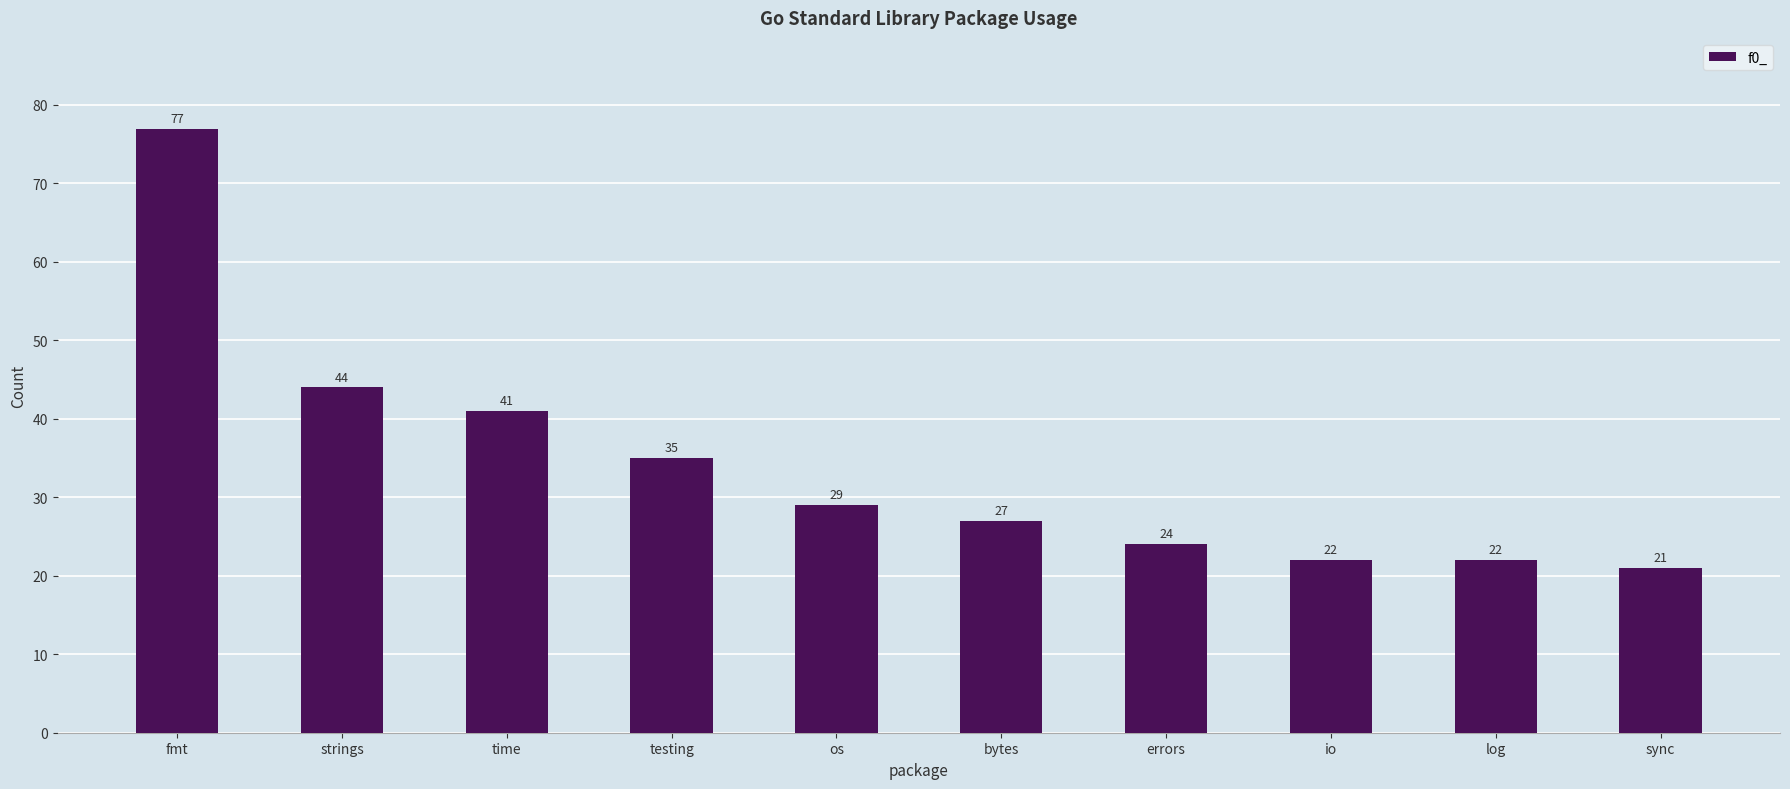

Does the chart contain stacked bars?

No